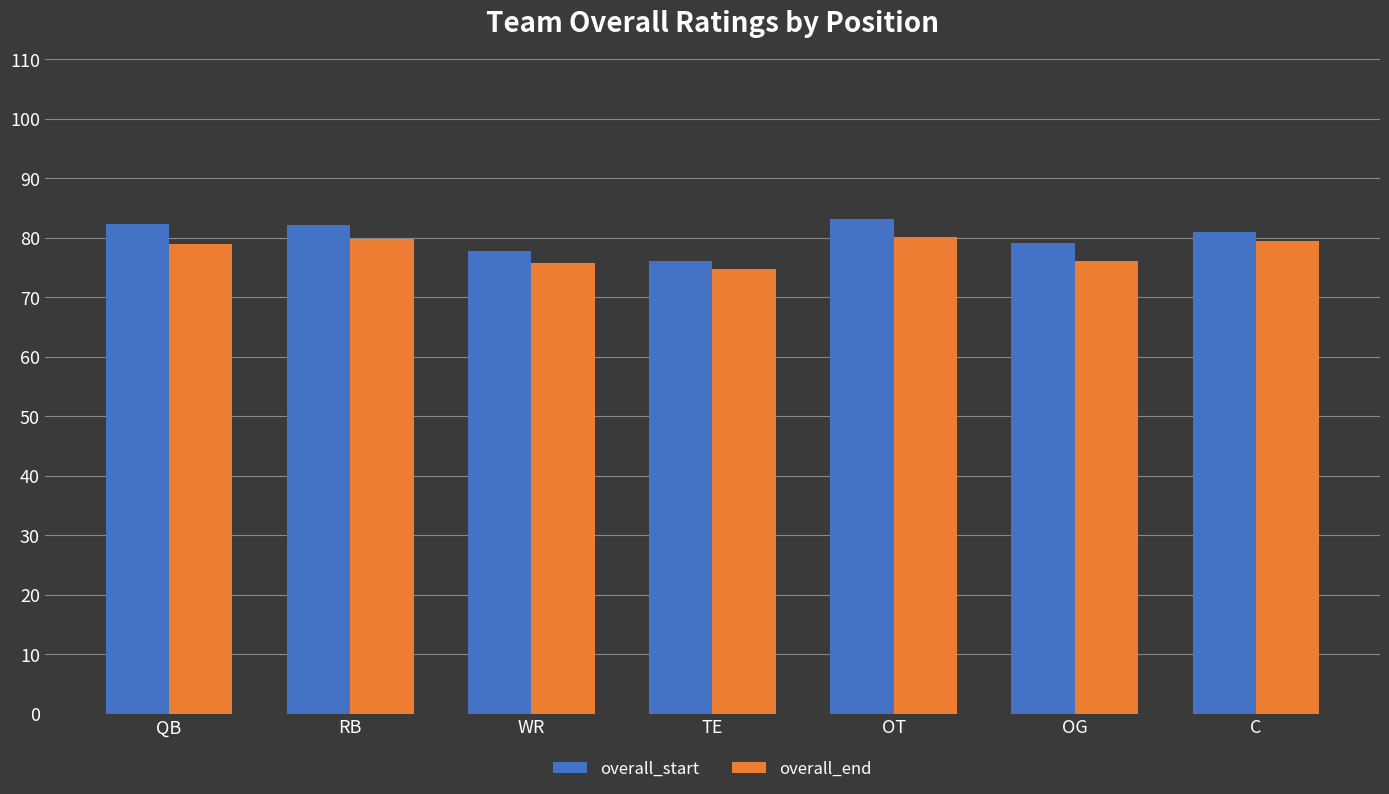

How many series are shown in this chart?

2